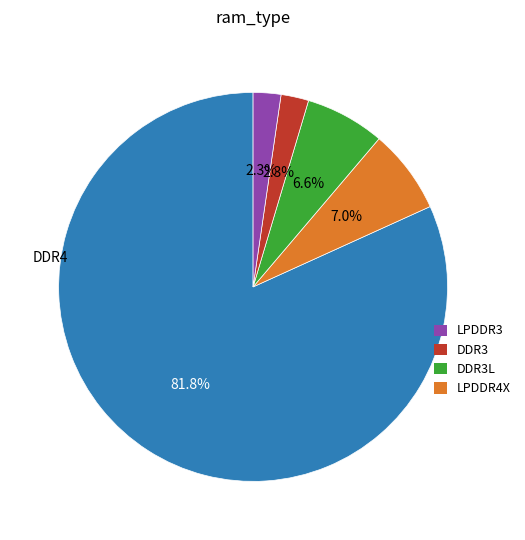

Does any single category account for the majority?

Yes